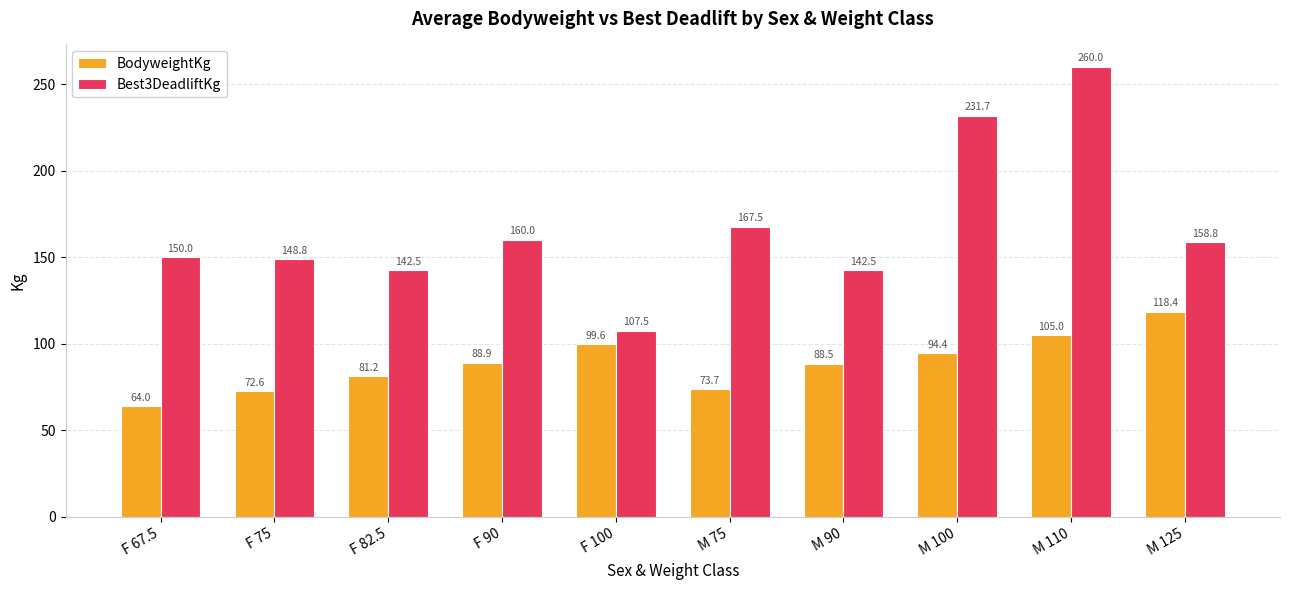

How many data points does each series have?

10